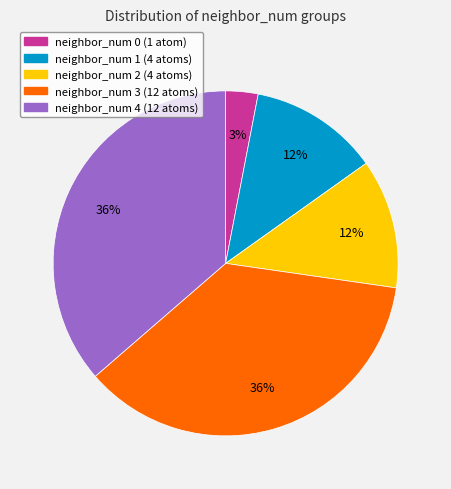

Count the number of slices in the pie.

5